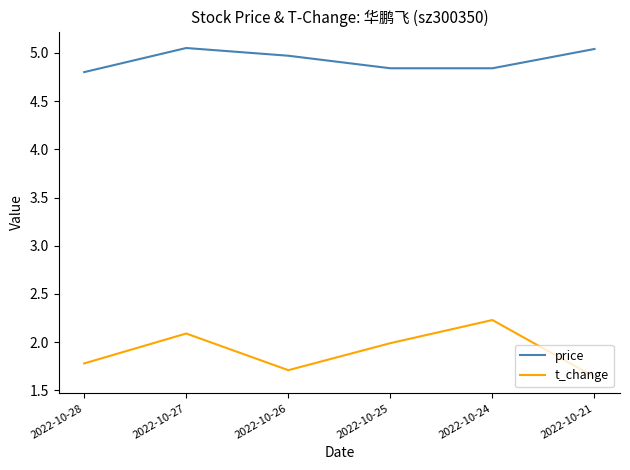

What is the difference between the second highest and second lowest values in the t_change series?

0.4